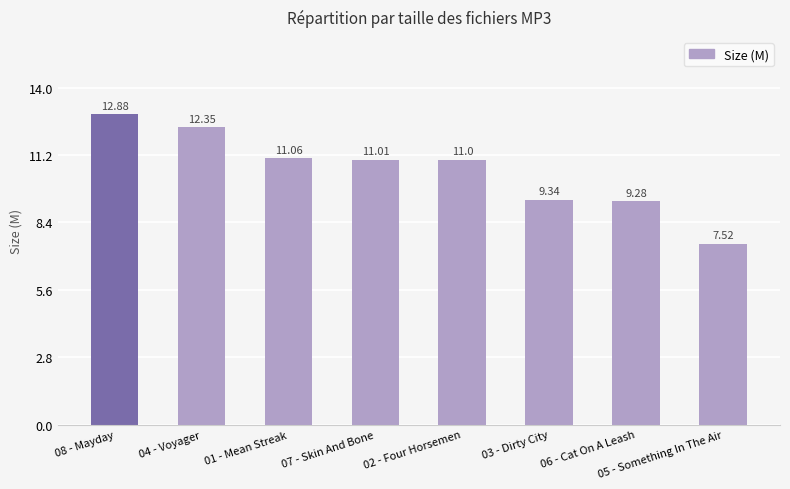

How many categories are shown in the chart?

8